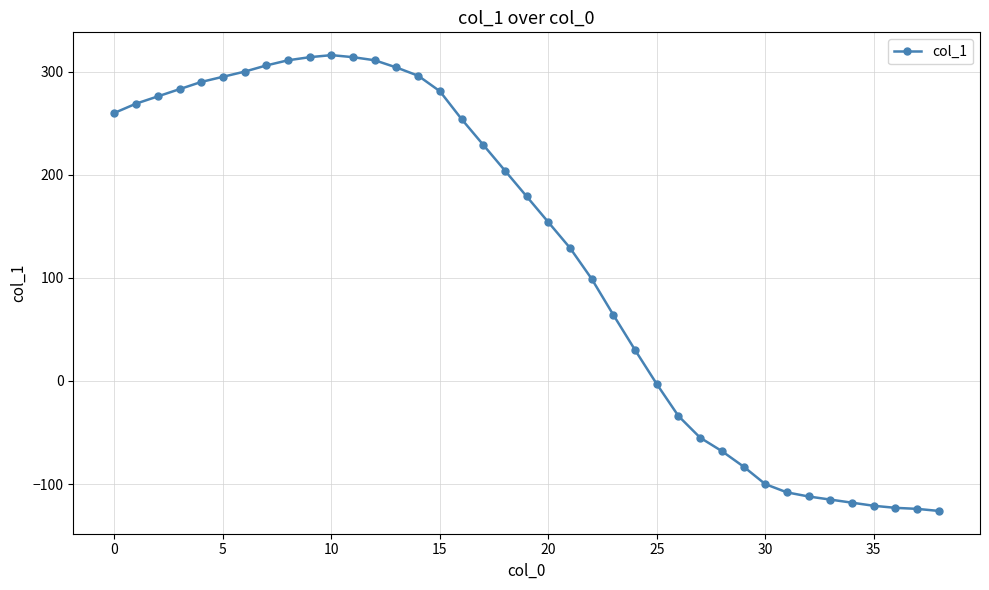

True or false: the data has more than 0 interior local peaks.

True